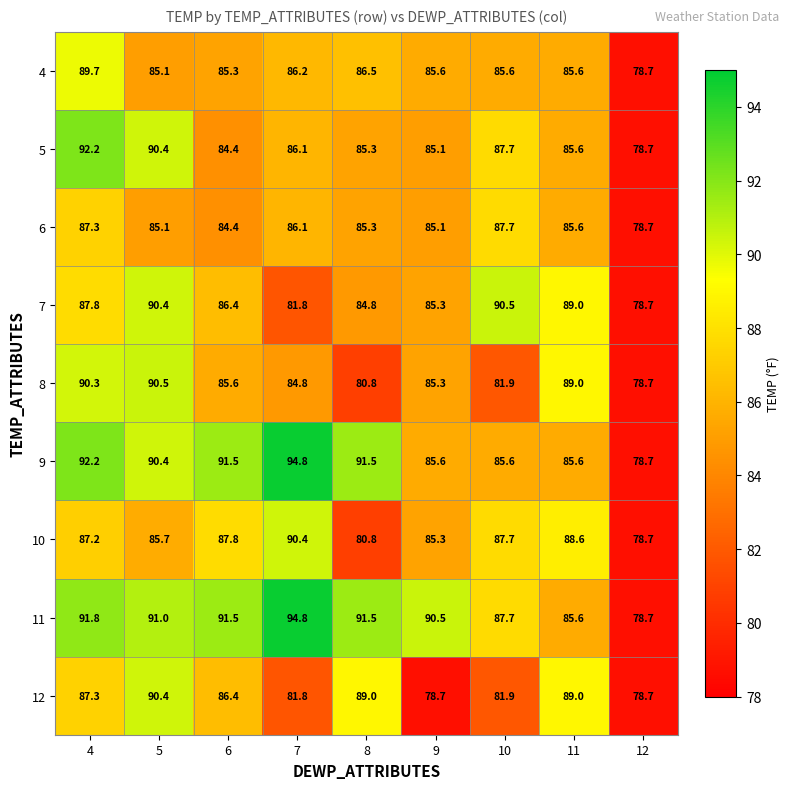

What is the smallest value displayed?

78.7